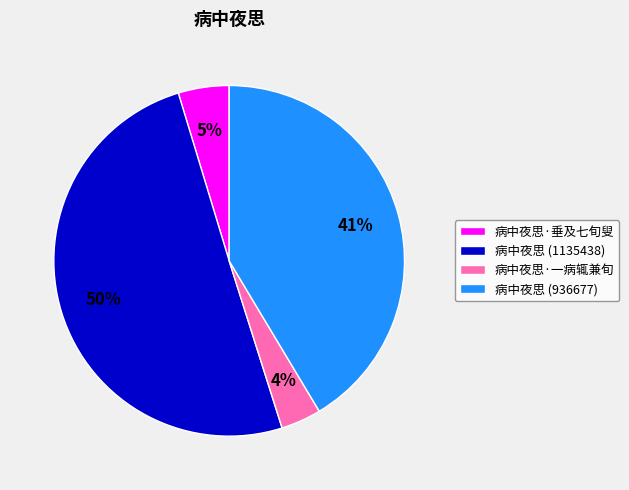

Which category has the biggest portion of the pie?

病中夜思 (1135438)